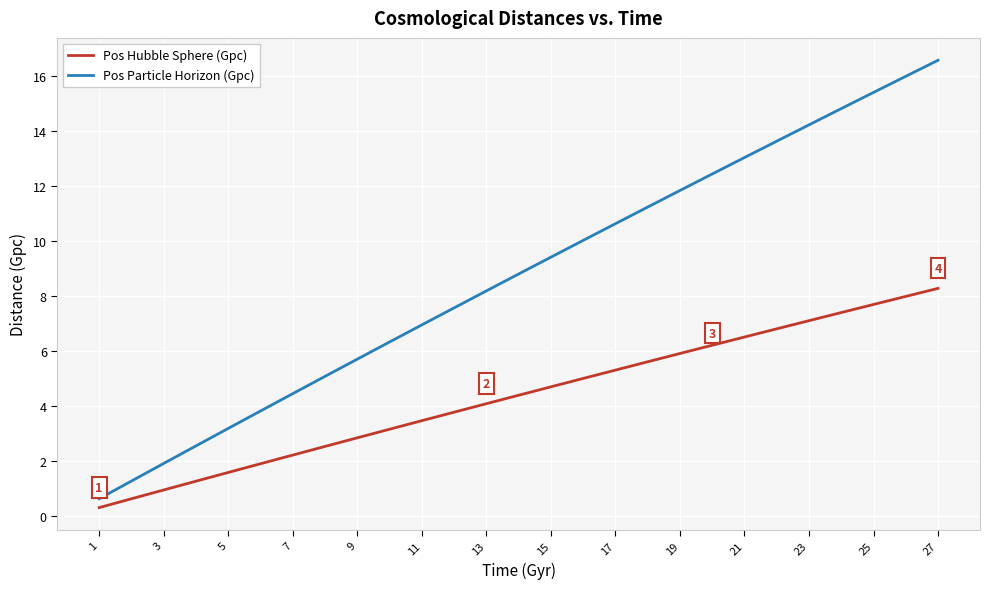

Which series has the largest range (max minus min)?

Pos Particle Horizon (Gpc)